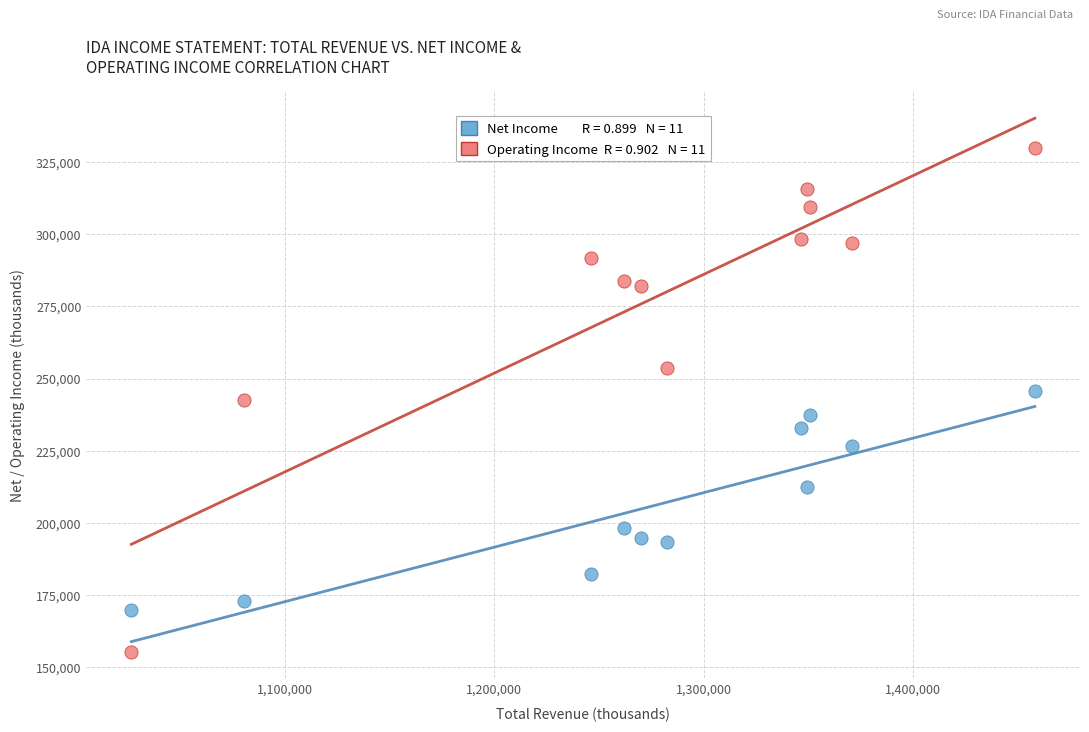

Across all data points, what is the range of Y values (max minus min)?

174300